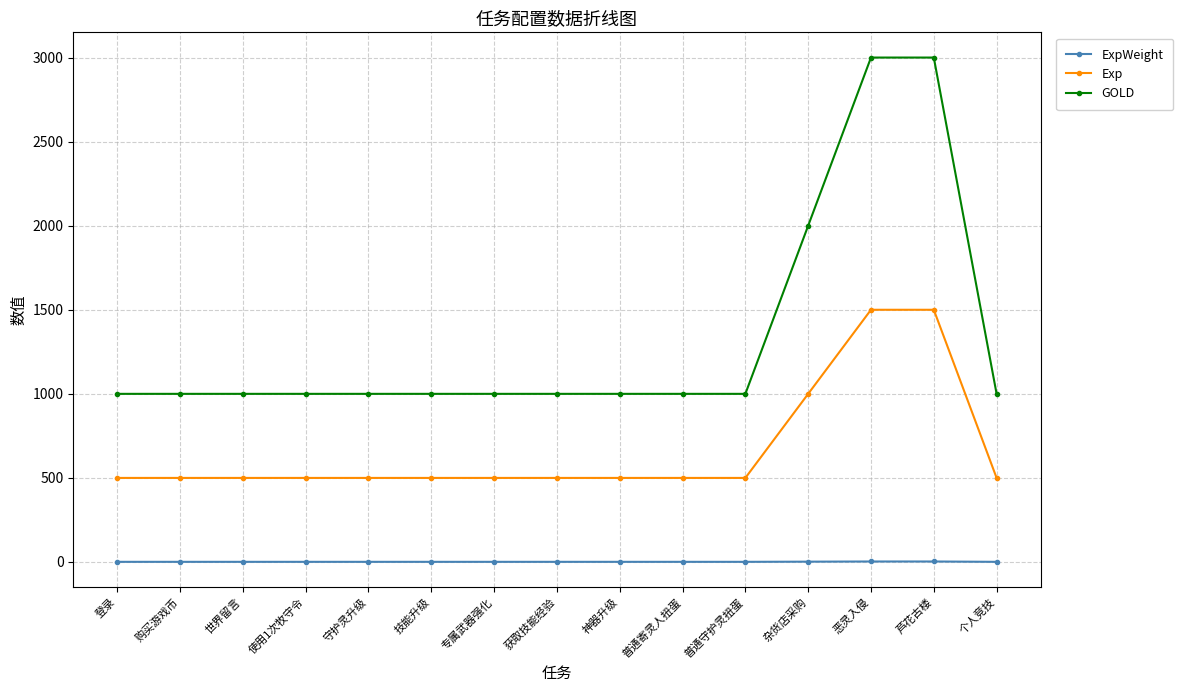

How many lines are shown in the chart?

3